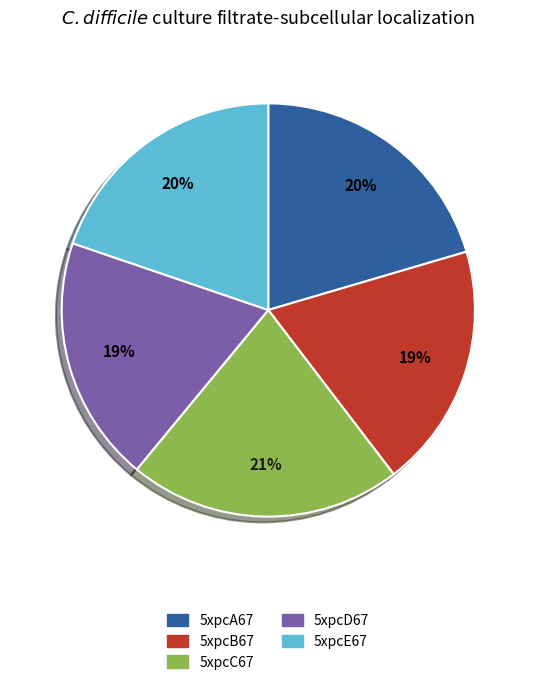

What percentage is the 5xpcA67 slice, to the nearest percent?

20%